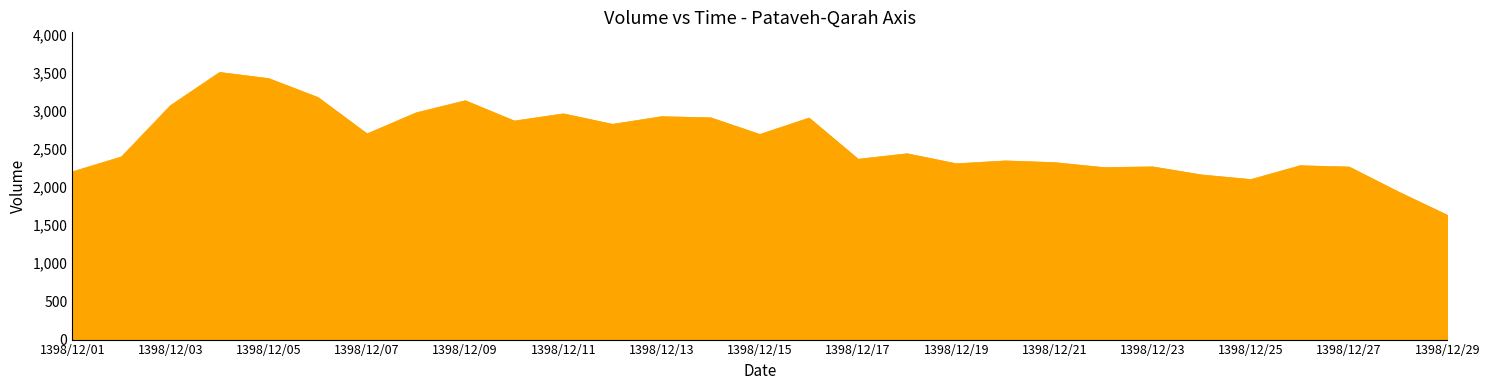

What is the difference between the maximum and minimum values?

1872